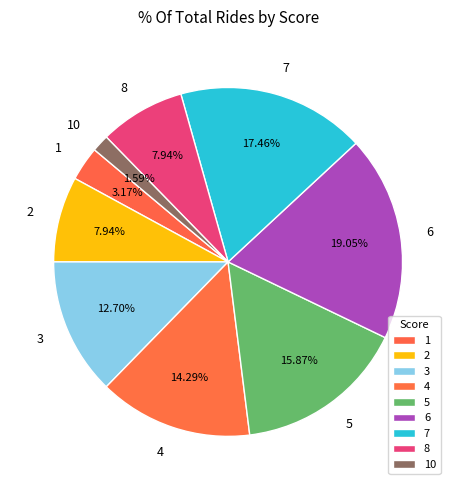

To the nearest percent, what portion does 6 represent?

19%